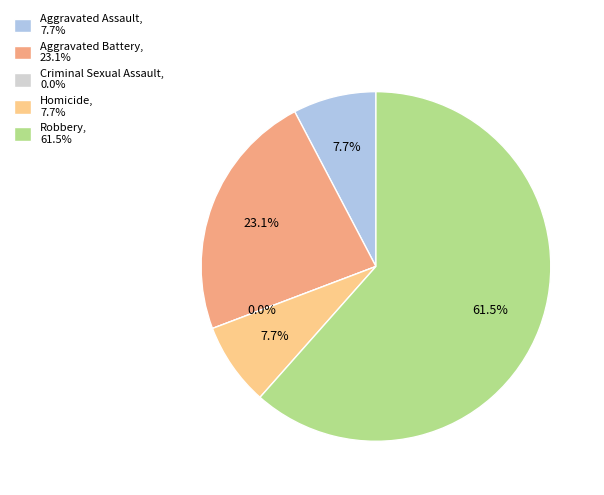

The Robbery slice represents 62% of the pie. True or false?

True